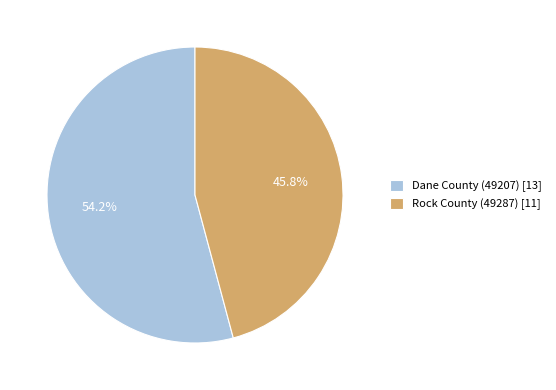

True or false: Rock County (49287) accounts for 46% of the total.

True